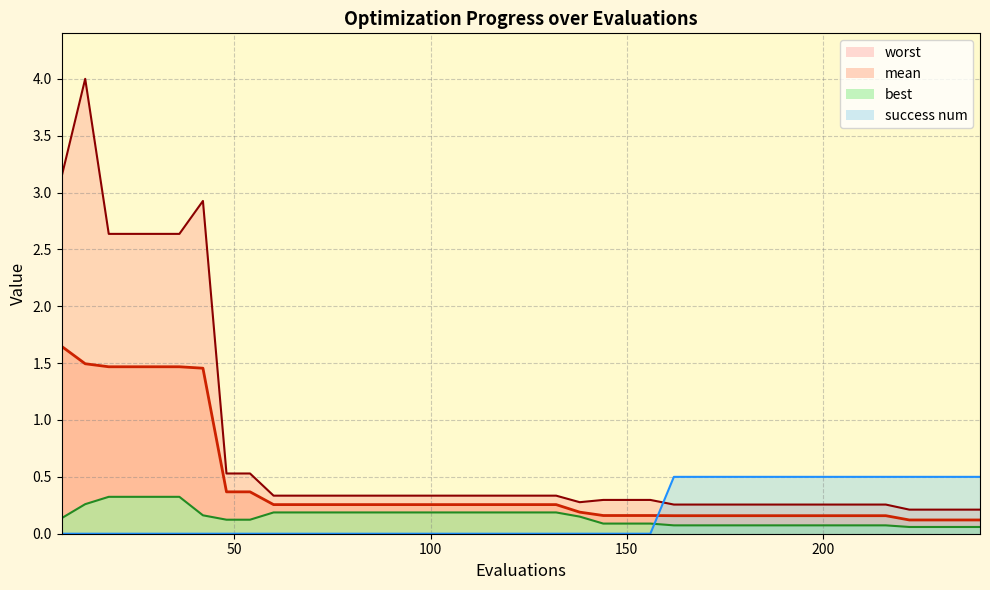

Reading left to right, what are all the values shown in this chart?

mean: 6=1.6	12=1.5	18=1.5	24=1.5	30=1.5	36=1.5	42=1.5	48=0.4	54=0.4	60=0.3	66=0.3	72=0.3	78=0.3	84=0.3	90=0.3	96=0.3	102=0.3	108=0.3	114=0.3	120=0.3	126=0.3	132=0.3	138=0.2	144=0.2	150=0.2	156=0.2	162=0.2	168=0.2	174=0.2	180=0.2	186=0.2	192=0.2	198=0.2	204=0.2	210=0.2	216=0.2	222=0.1	228=0.1	234=0.1	240=0.1
best: 6=0.1	12=0.3	18=0.3	24=0.3	30=0.3	36=0.3	42=0.2	48=0.1	54=0.1	60=0.2	66=0.2	72=0.2	78=0.2	84=0.2	90=0.2	96=0.2	102=0.2	108=0.2	114=0.2	120=0.2	126=0.2	132=0.2	138=0.2	144=0.1	150=0.1	156=0.1	162=0.1	168=0.1	174=0.1	180=0.1	186=0.1	192=0.1	198=0.1	204=0.1	210=0.1	216=0.1	222=0.1	228=0.1	234=0.1	240=0.1
worst: 6=3.1	12=4.0	18=2.6	24=2.6	30=2.6	36=2.6	42=2.9	48=0.5	54=0.5	60=0.3	66=0.3	72=0.3	78=0.3	84=0.3	90=0.3	96=0.3	102=0.3	108=0.3	114=0.3	120=0.3	126=0.3	132=0.3	138=0.3	144=0.3	150=0.3	156=0.3	162=0.3	168=0.3	174=0.3	180=0.3	186=0.3	192=0.3	198=0.3	204=0.3	210=0.3	216=0.3	222=0.2	228=0.2	234=0.2	240=0.2
success num: 6=0.0	12=0.0	18=0.0	24=0.0	30=0.0	36=0.0	42=0.0	48=0.0	54=0.0	60=0.0	66=0.0	72=0.0	78=0.0	84=0.0	90=0.0	96=0.0	102=0.0	108=0.0	114=0.0	120=0.0	126=0.0	132=0.0	138=0.0	144=0.0	150=0.0	156=0.0	162=0.5	168=0.5	174=0.5	180=0.5	186=0.5	192=0.5	198=0.5	204=0.5	210=0.5	216=0.5	222=0.5	228=0.5	234=0.5	240=0.5